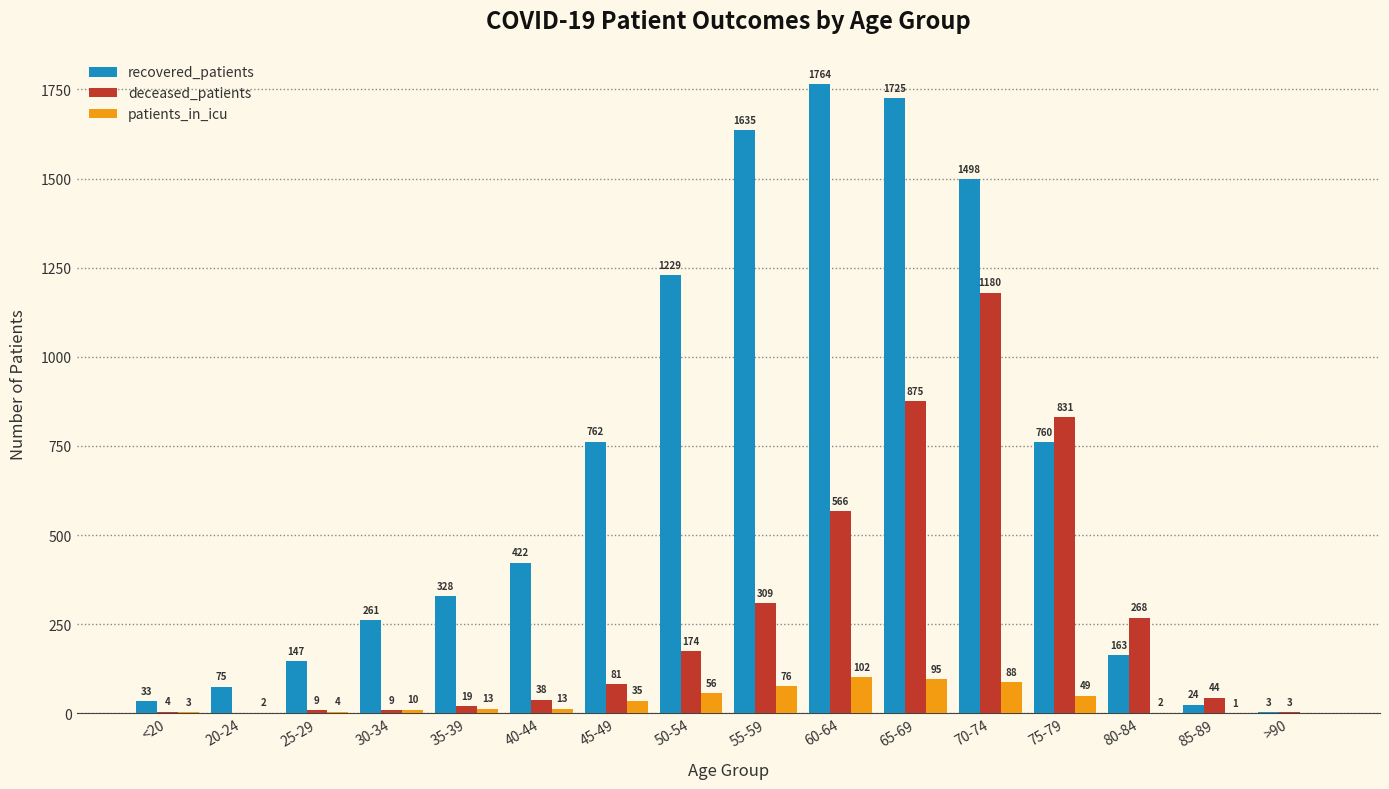

At which category is the sum across all series the highest?

70-74